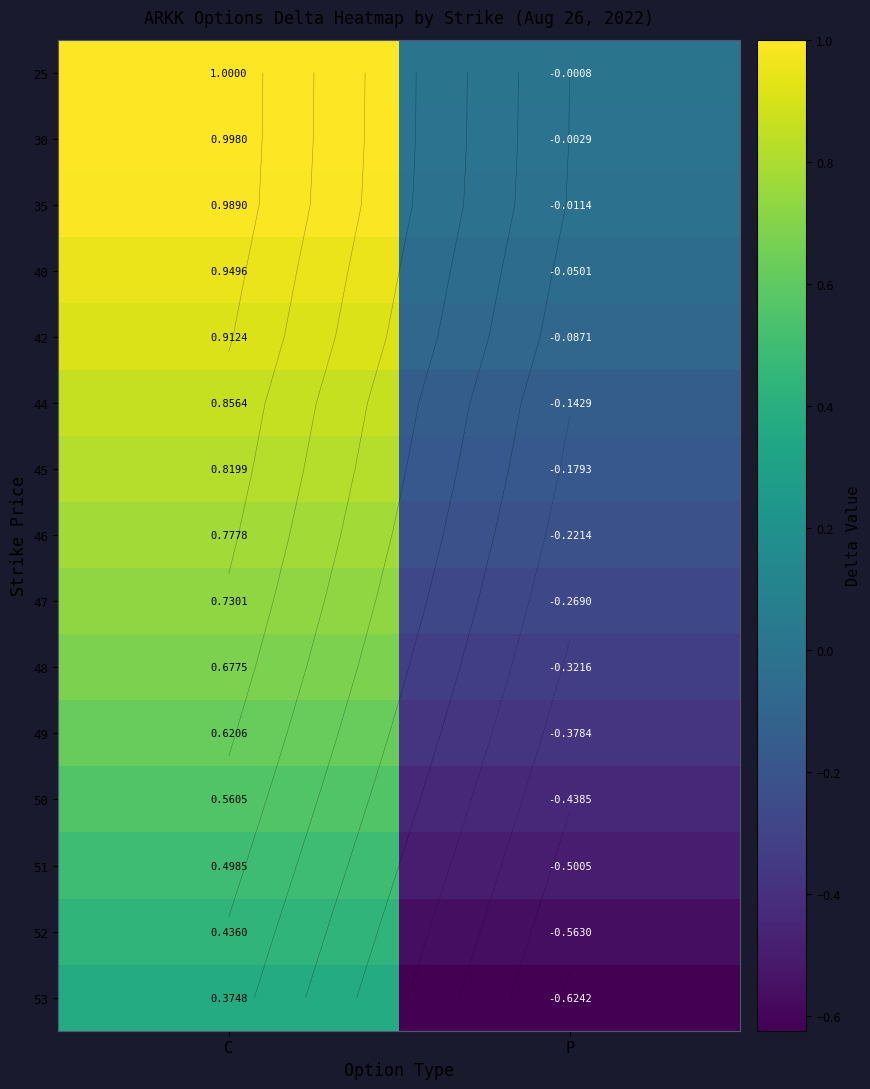

The value of 49 at C is 1.1. True or false?

False